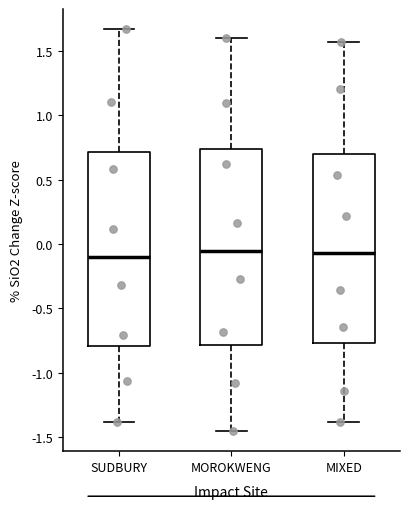

Where is the lower edge of the box for MOROKWENG on the y-axis? The values are not printed on the chart, so give them approximately, as read against the axis.

-0.80